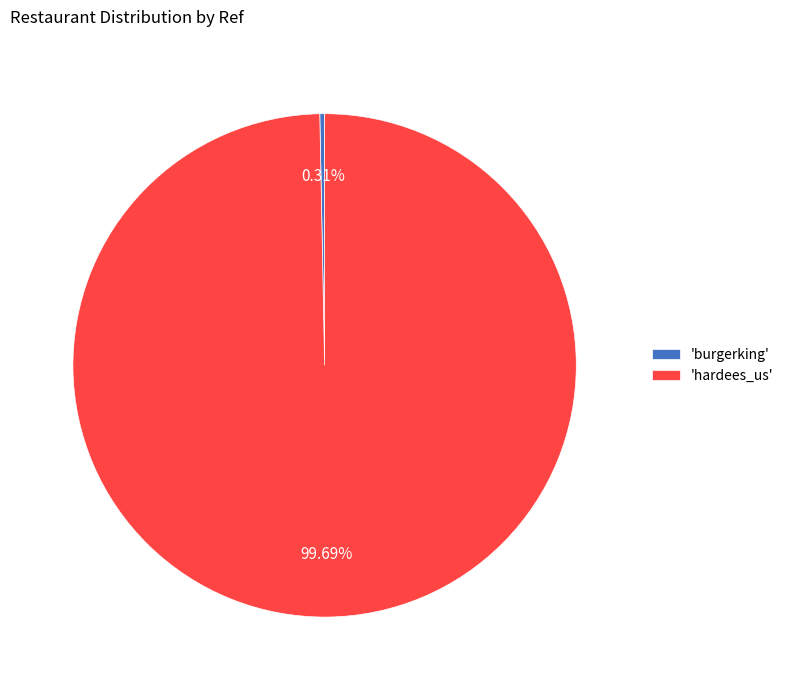

Which has a higher value, 'hardees_us' or 'burgerking'?

'hardees_us'